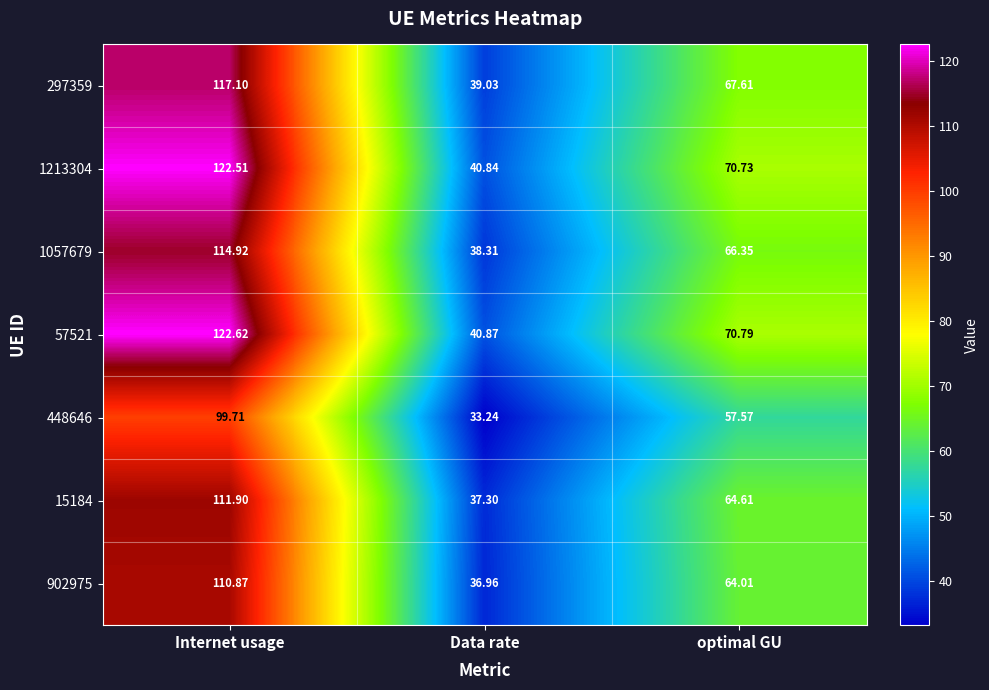

How many series are shown in this chart?

7